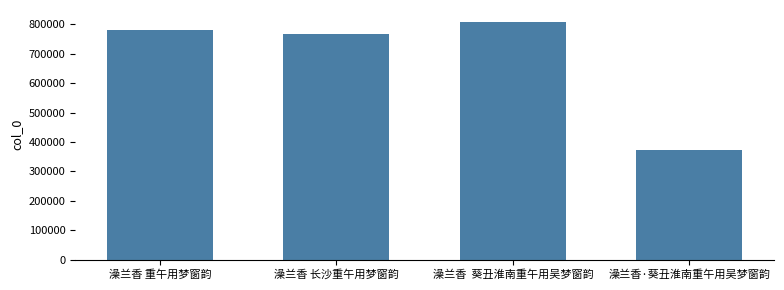

What is the maximum value shown in the chart?

808230